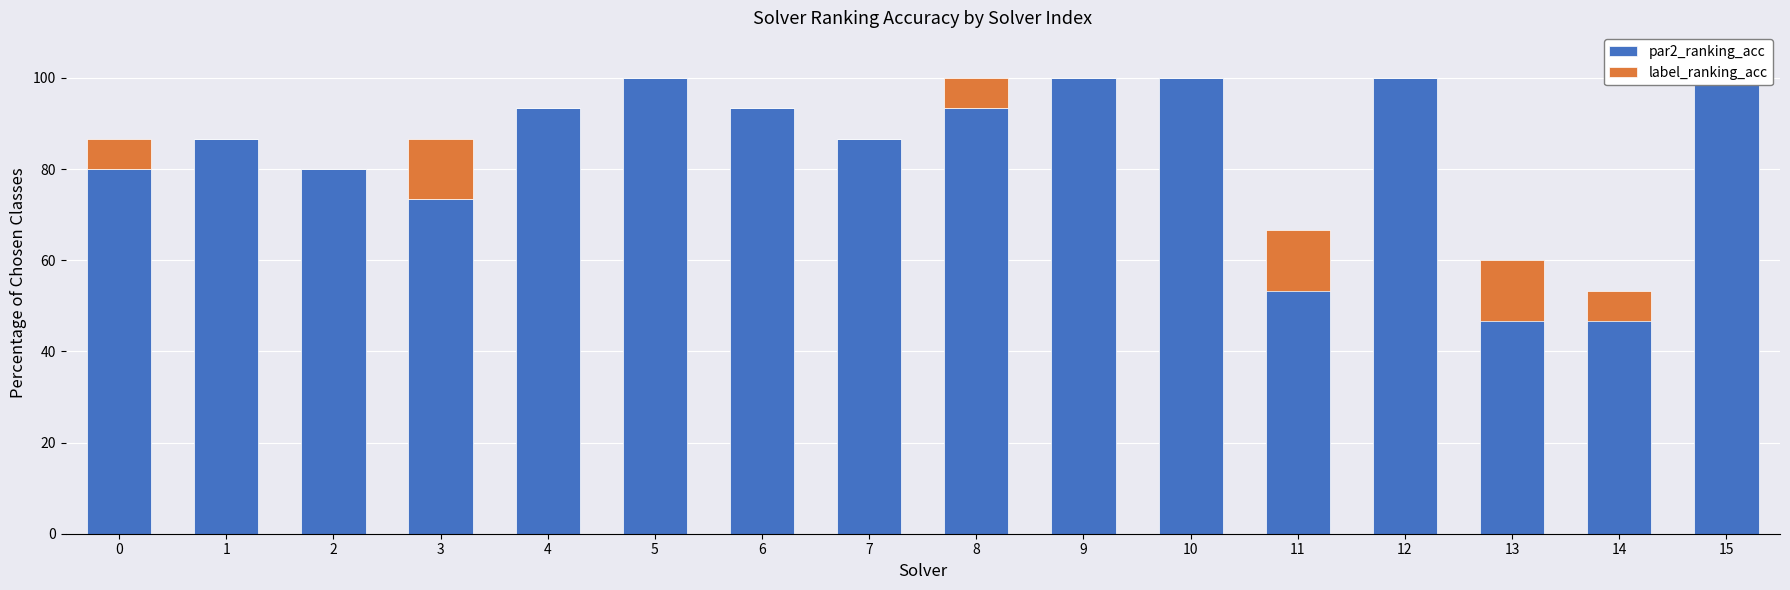

List the labels in order of par2_ranking_acc value, smallest first.

14, 13, 11, 3, 0, 2, 1, 7, 4, 6, 8, 5, 9, 10, 12, 15